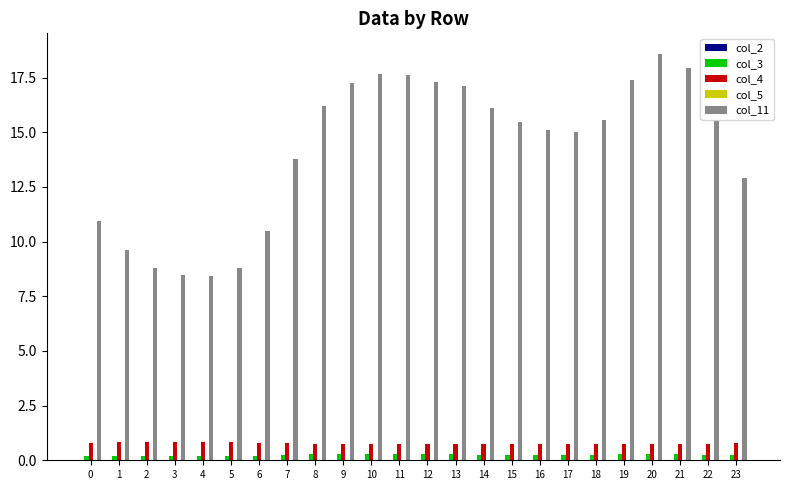

What is the greatest value displayed?

18.6